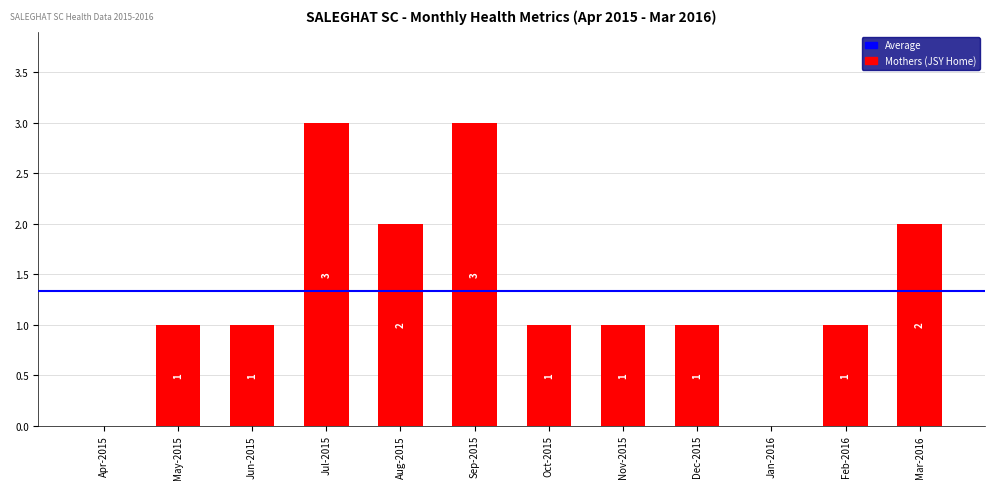

Between Aug-2015 and Jan-2016, which is larger?

Aug-2015